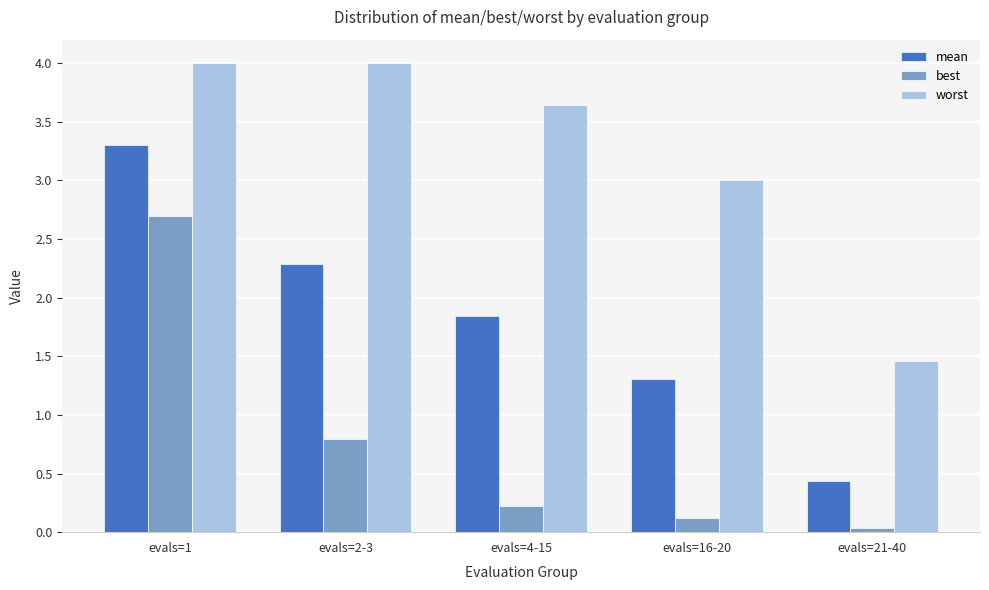

How many series are shown in this chart?

3